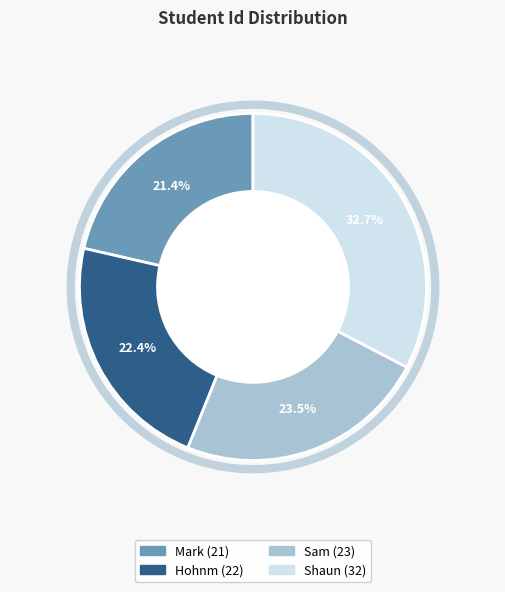

What is the ratio of the value at Mark to the value at Sam?

0.9